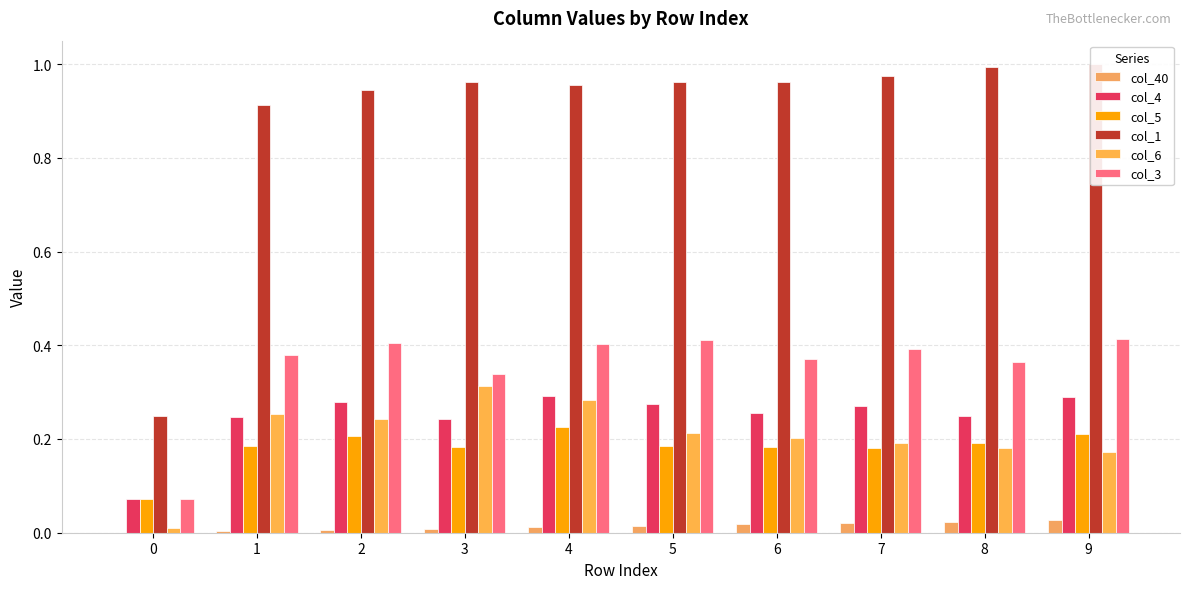

Reading right to left, extract all data points from this chart.

col_40: 0.0	0.0	0.0	0.0	0.0	0.0	0.0	0.0	0.0	0.0
col_4: 0.3	0.2	0.3	0.3	0.3	0.3	0.2	0.3	0.2	0.1
col_5: 0.2	0.2	0.2	0.2	0.2	0.2	0.2	0.2	0.2	0.1
col_1: 1.0	1.0	1.0	1.0	1.0	1.0	1.0	0.9	0.9	0.2
col_6: 0.2	0.2	0.2	0.2	0.2	0.3	0.3	0.2	0.3	0.0
col_3: 0.4	0.4	0.4	0.4	0.4	0.4	0.3	0.4	0.4	0.1